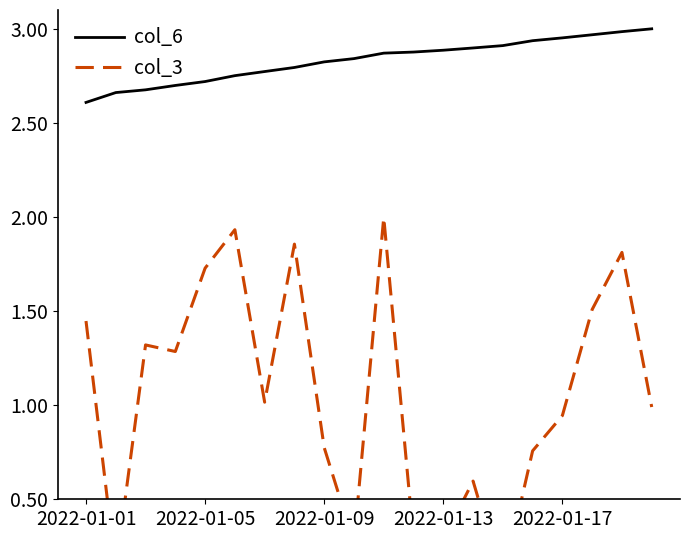

Is it true that col_6 equals 4.3 at 2022-01-13?

False